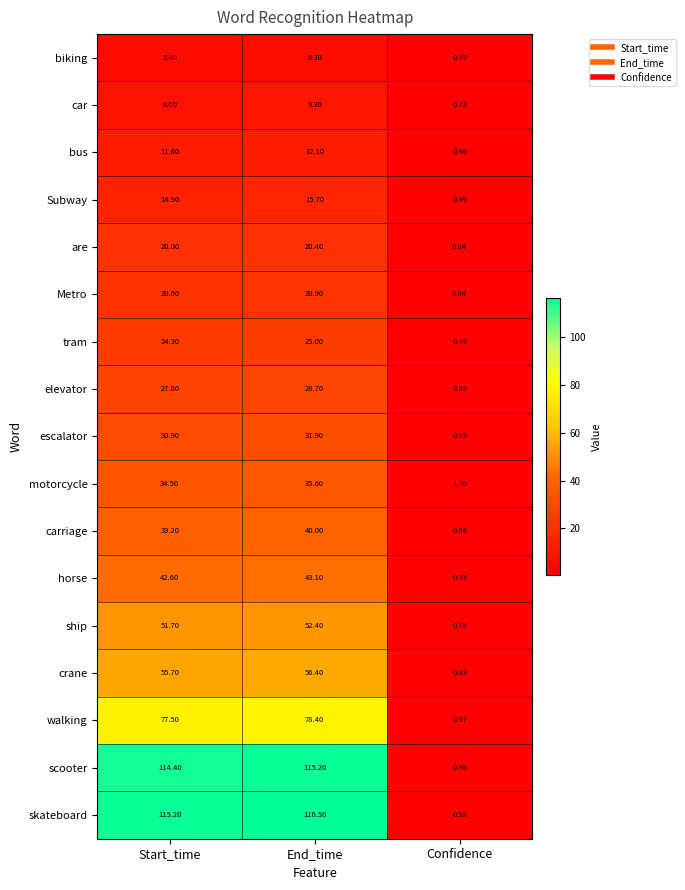

How many data points in Subway are above 14?

2